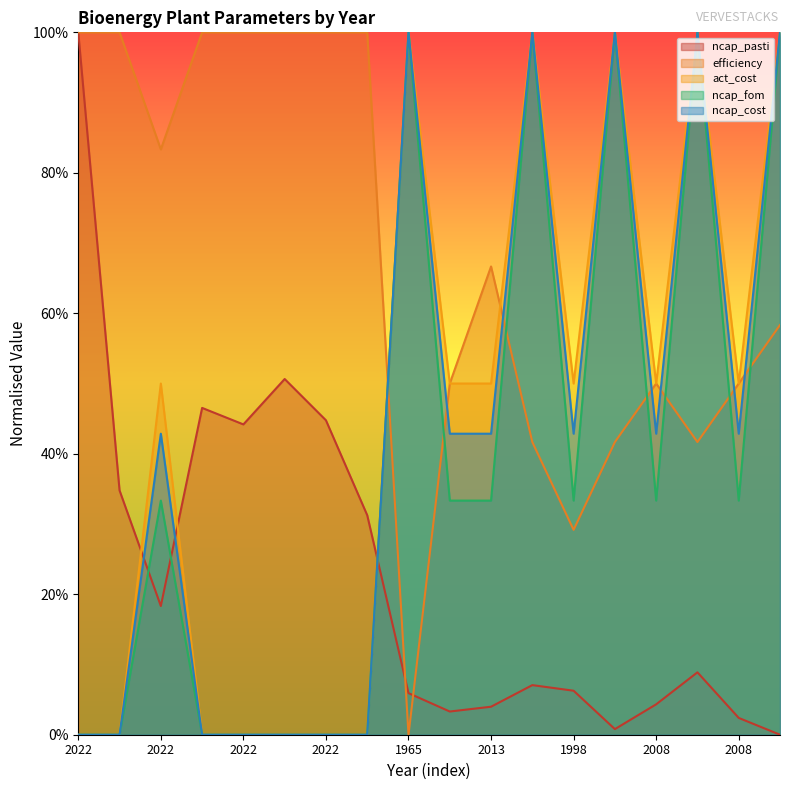

What is the difference between the ncap_fom values at 2013 and 2009?

0.7